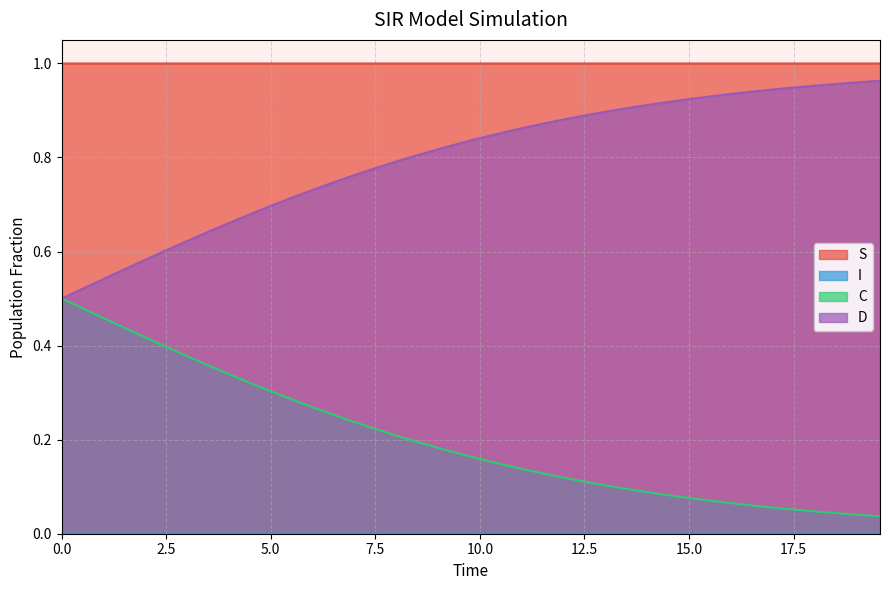

Which series has the largest total across all categories?

S